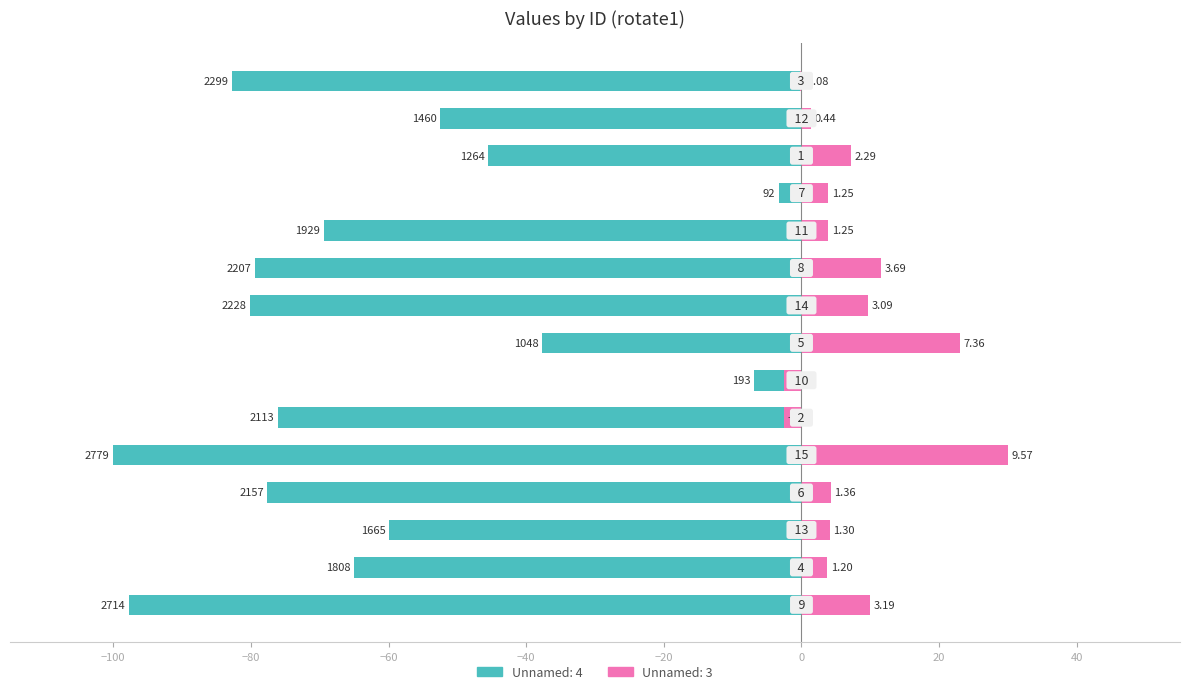

What is the lowest value of the Unnamed: 4 series?

-100.0